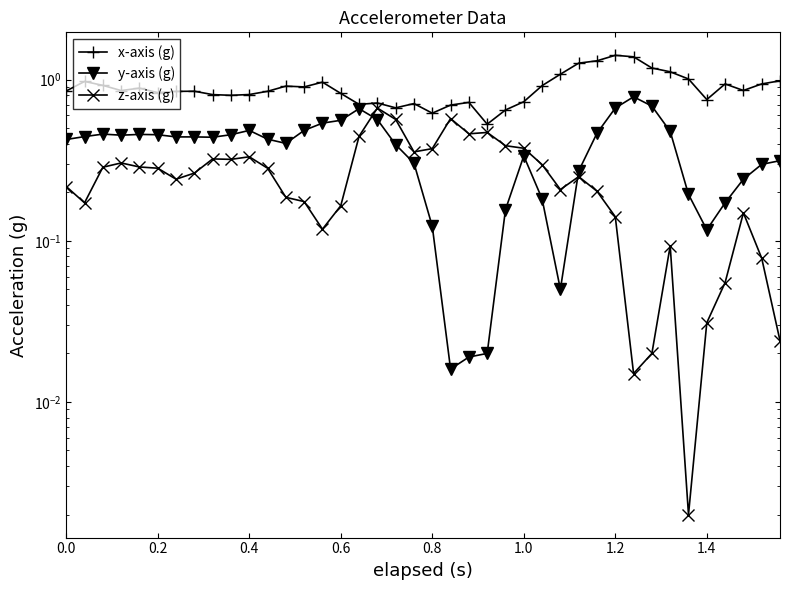

What is the lowest value of the x-axis (g) series?

0.5